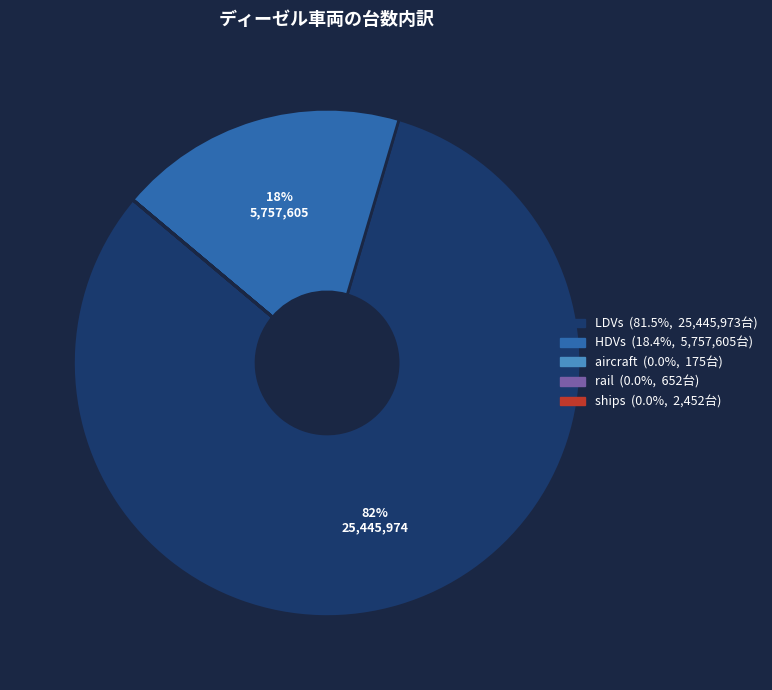

Which slice is the largest?

LDVs